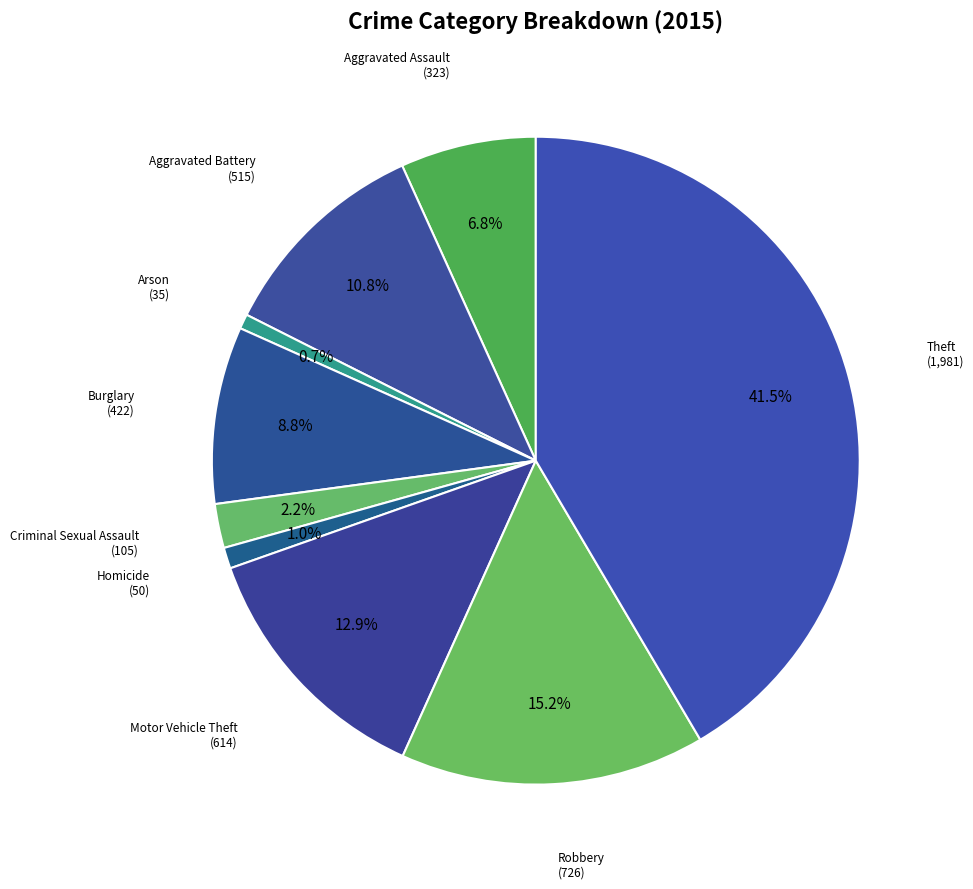

How many slices are in this pie chart?

9